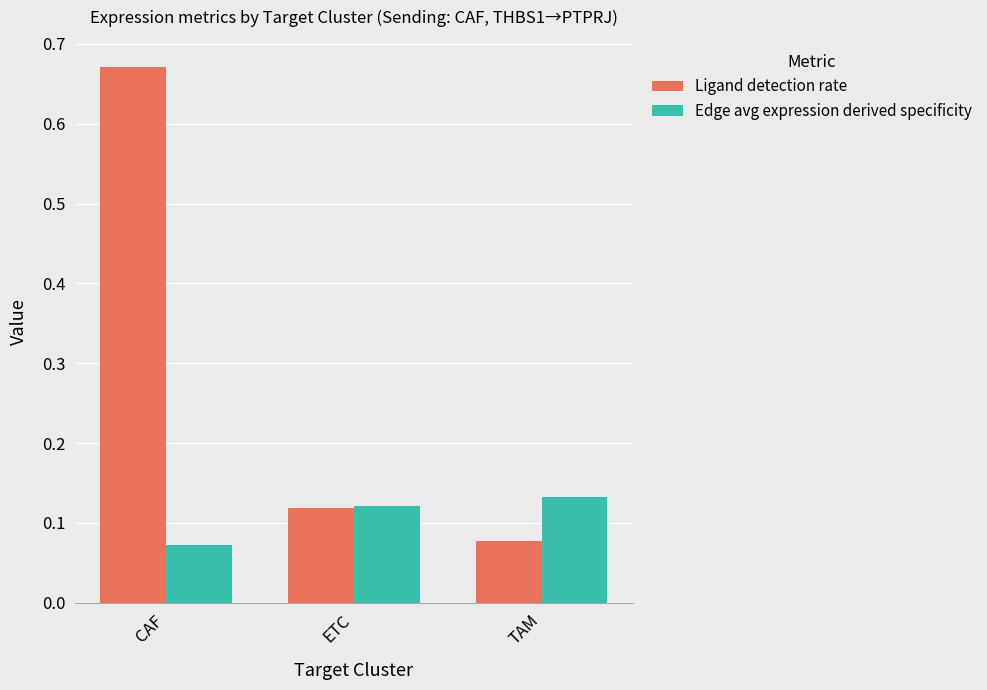

Rank the series by their average value, from lowest to highest.

Edge avg expression derived specificity, Ligand detection rate